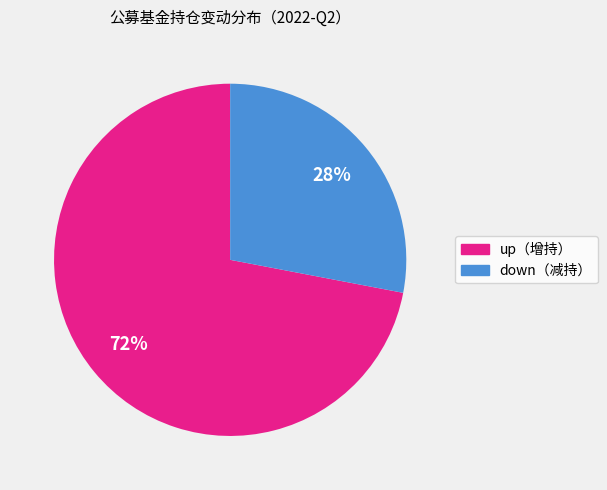

To the nearest percent, what is the difference between the largest and smallest slice percentages?

44%